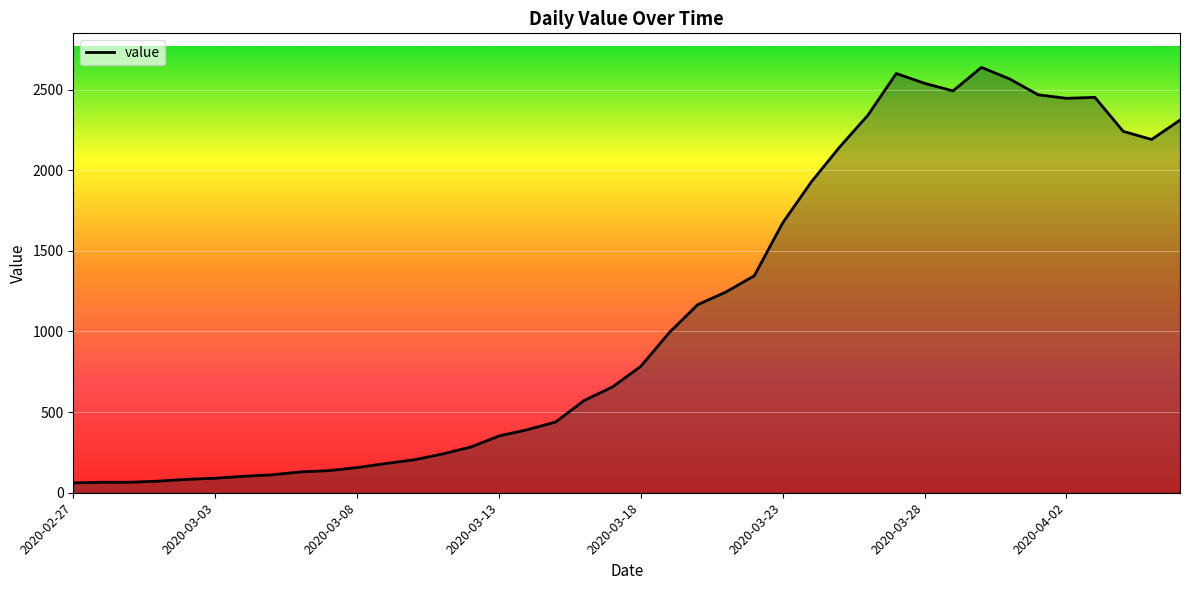

What is the smallest value displayed?

61